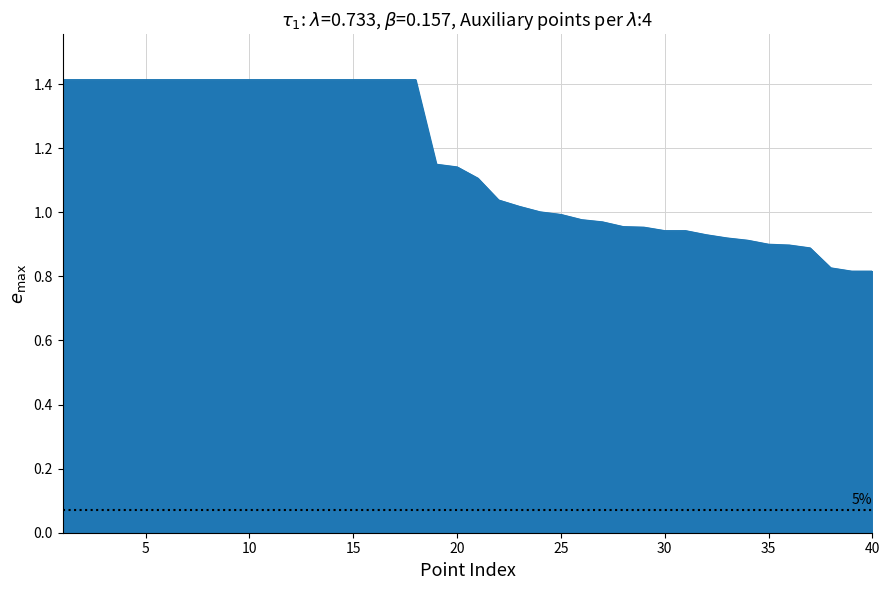

What is the greatest value displayed?

1.4